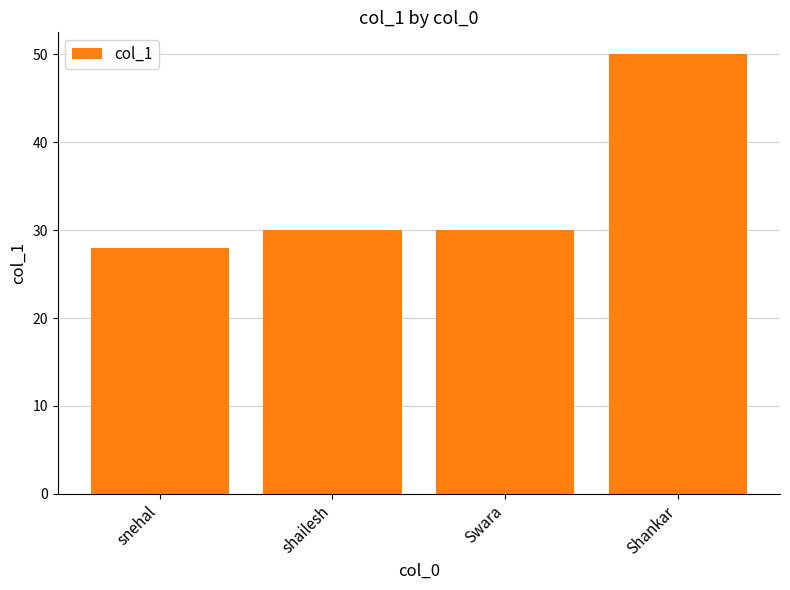

What is the smallest value displayed?

28